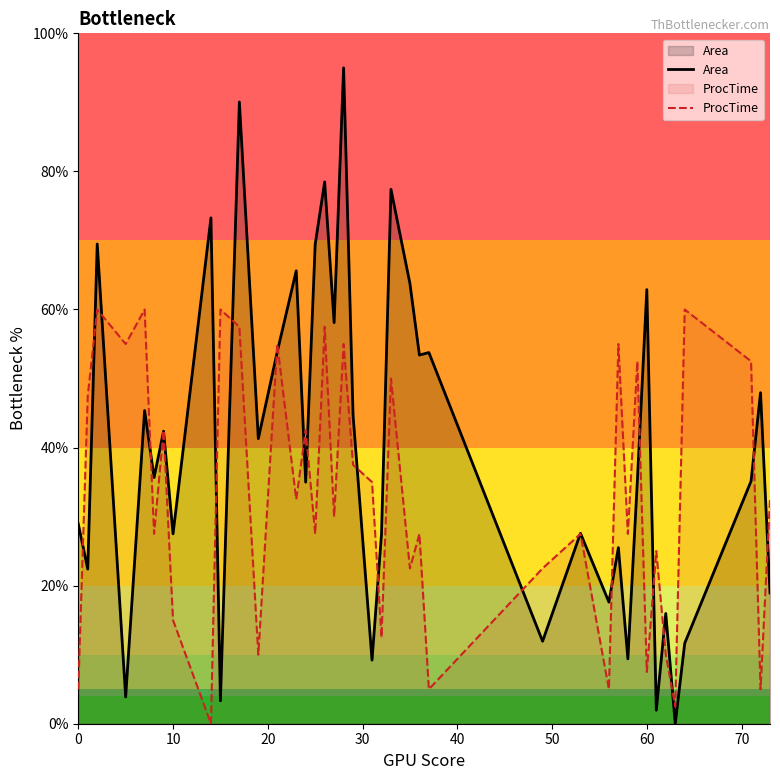

What is the total value across all series at 60?

70.4